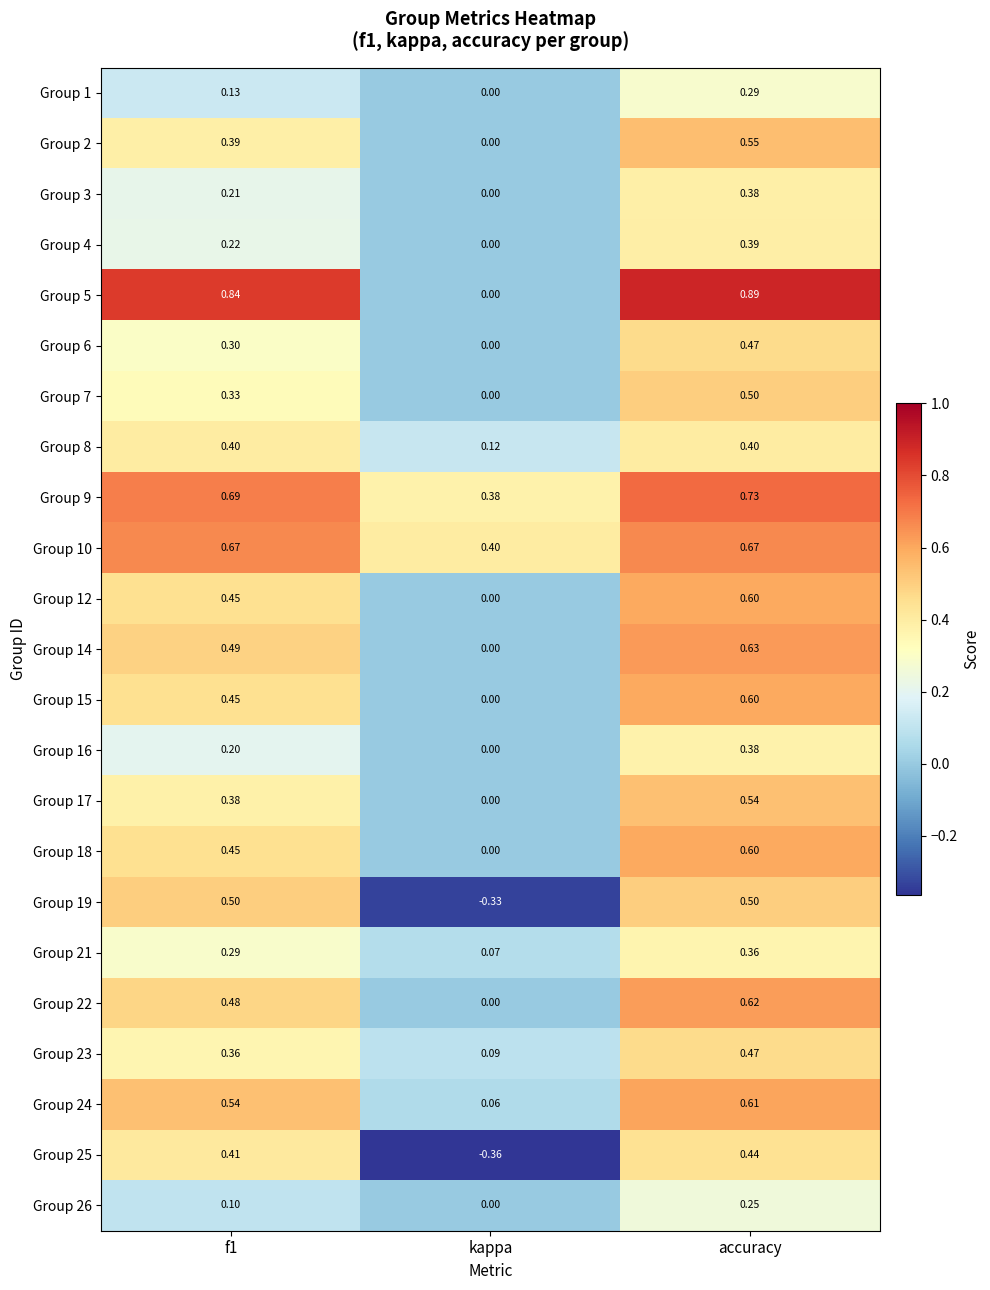

Where is Group 21 nearest to the value 0?

kappa